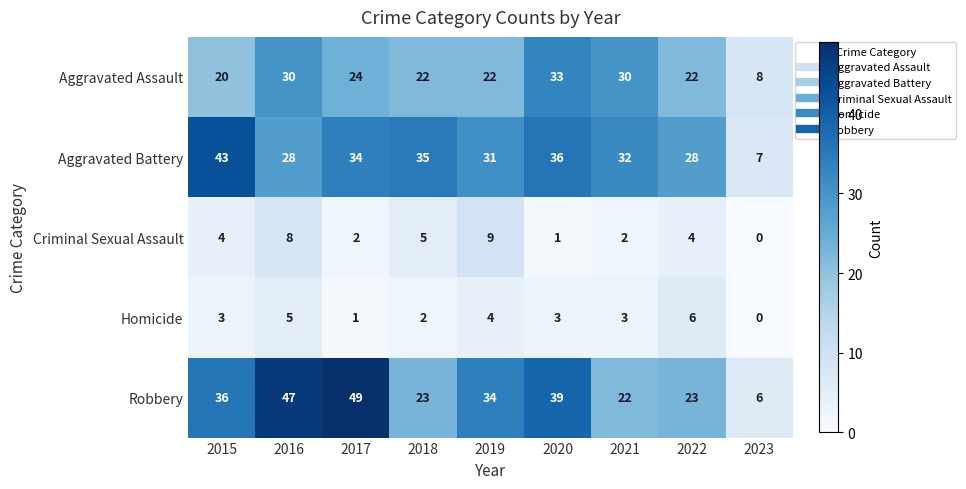

What is the difference between the maximum and minimum values in the Robbery series?

43